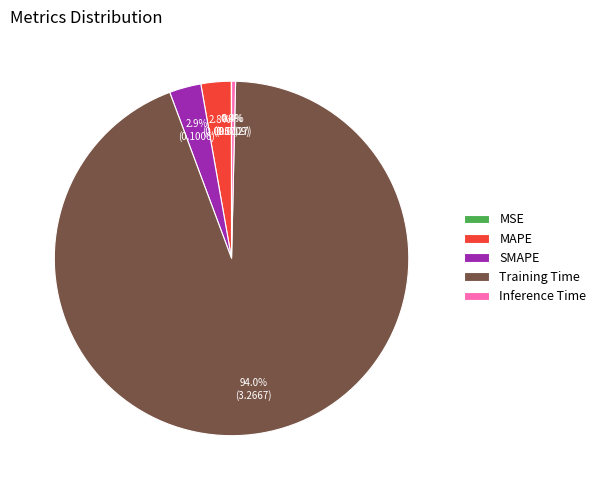

Which slice is the largest?

Training Time